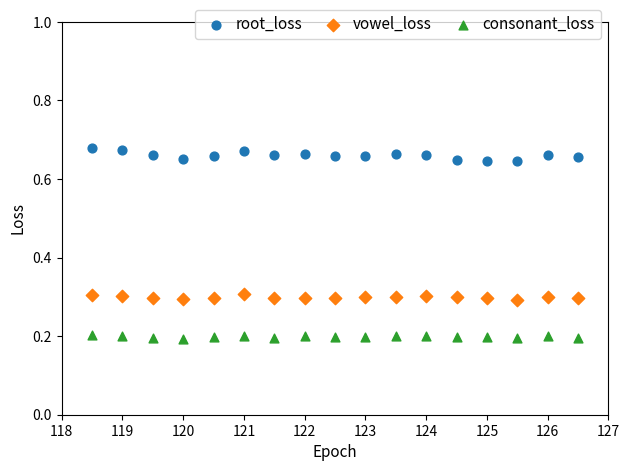

Which series reaches the maximum Y coordinate?

root_loss